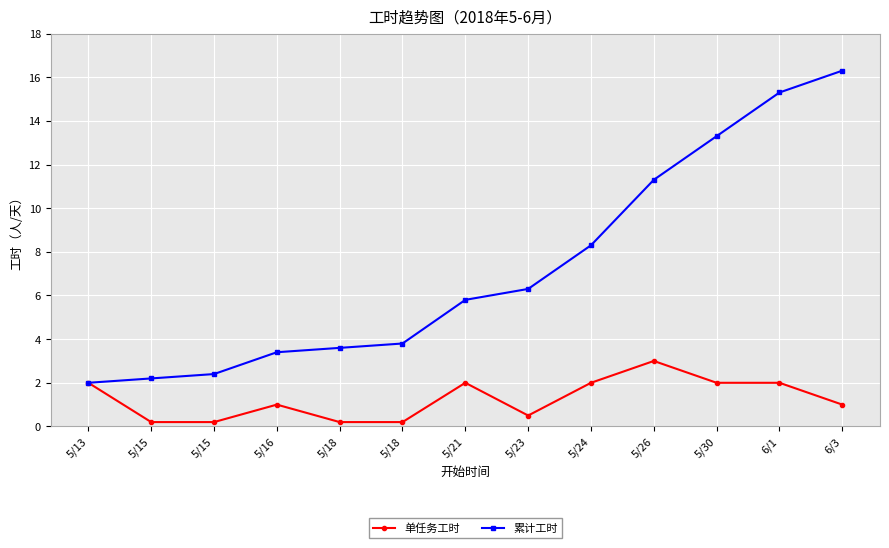

Does the chart have visible grid lines?

Yes